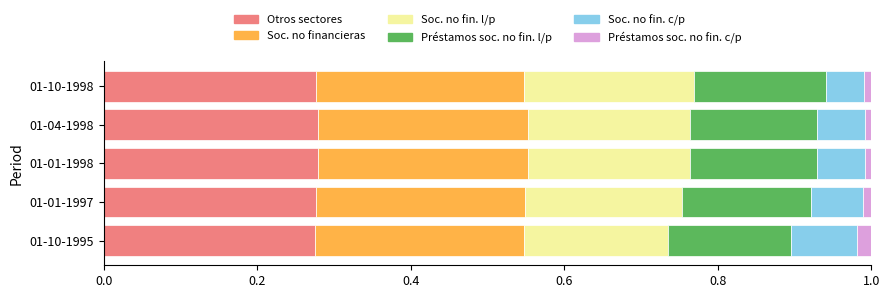

Count the number of categories in the chart.

5